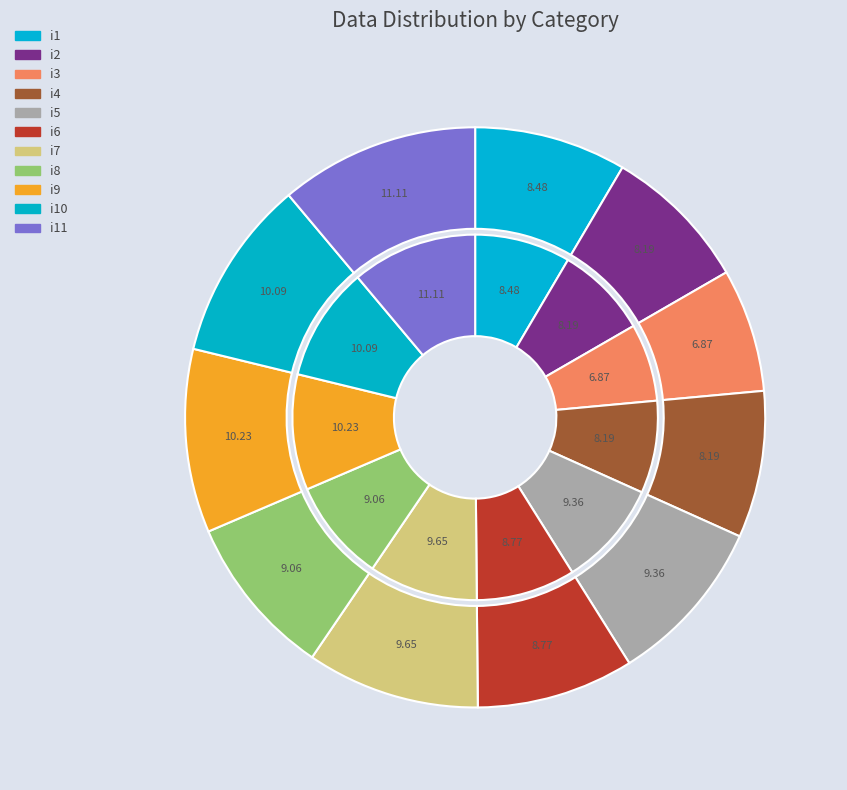

Is there a majority slice in this chart?

No